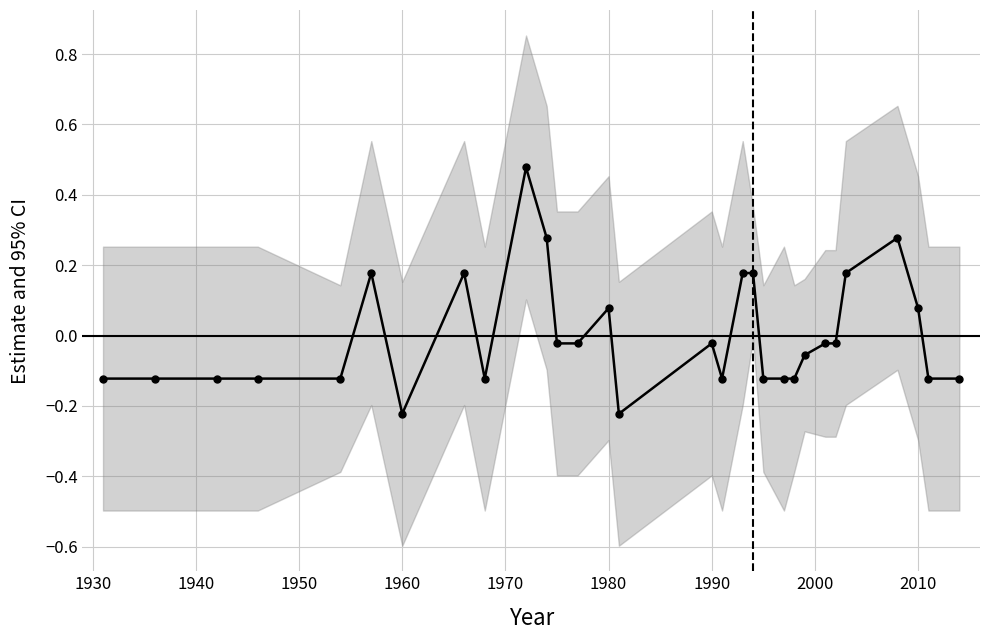

How many negative values are there?

20